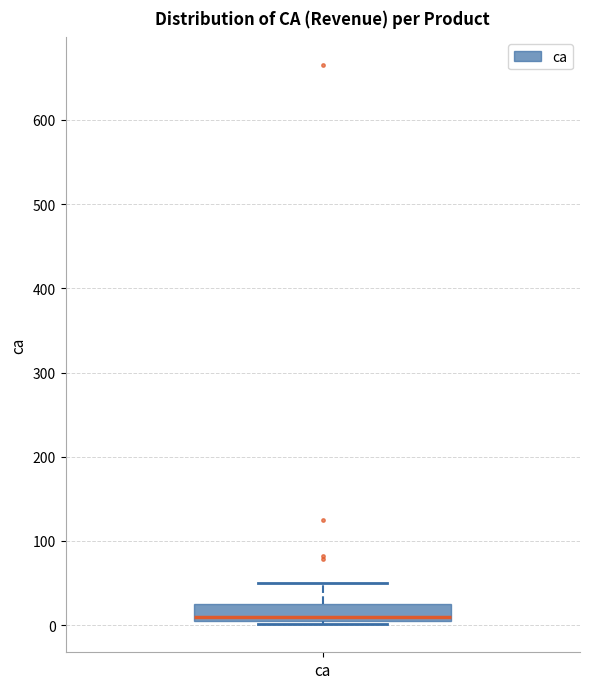

Read this box plot against the y-axis: the position of the median line, the range covered by the box, and the ends of both whiskers. The values are not printed on the chart, so give them approximately, as read against the axis.

median 10 (just above the box's lower edge), box 10 to 20, whiskers 0 to 50